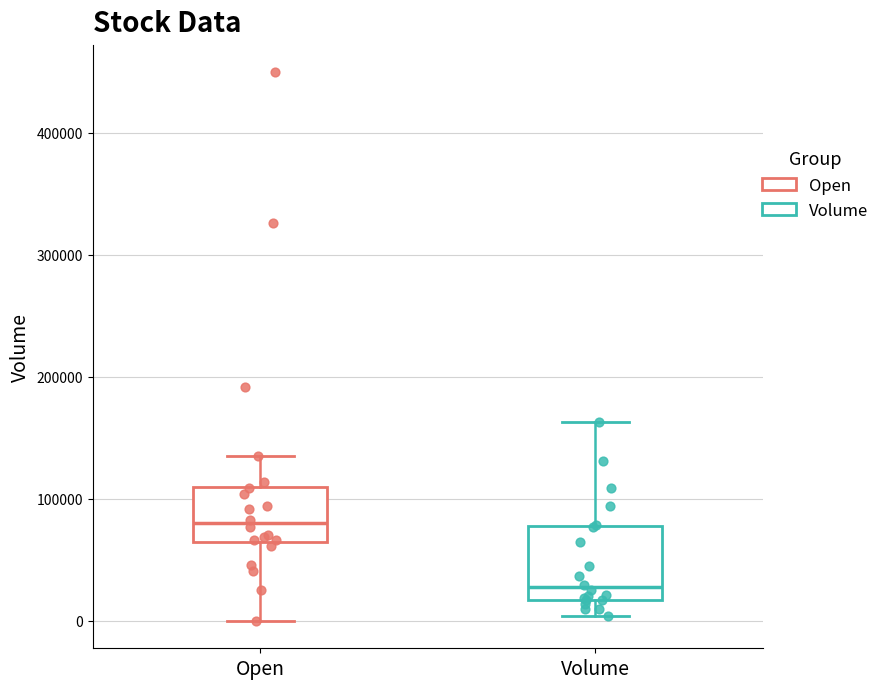

Which box's median line is the lowest?

Volume